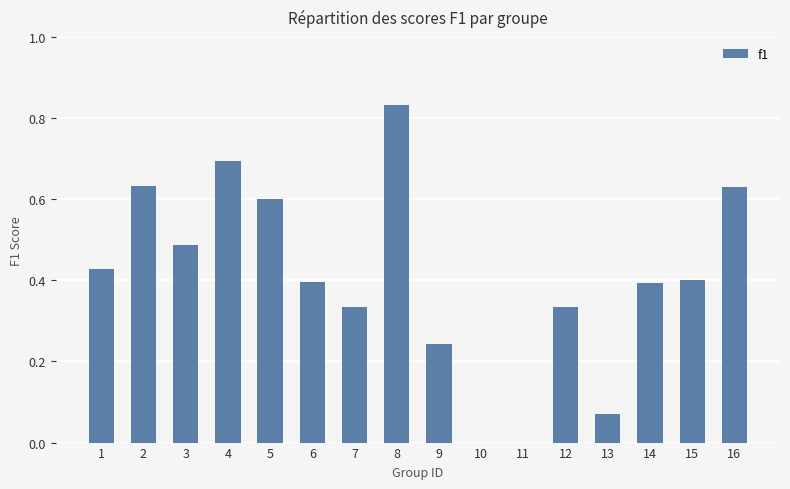

What is the change in value from 3 to 13?

-0.4